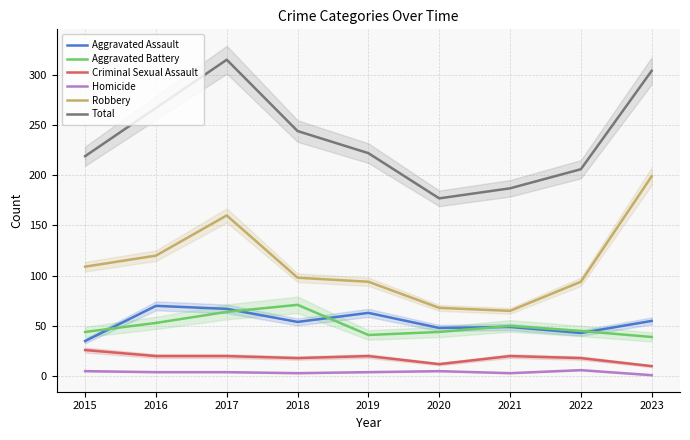

At 2020, list the series in order from smallest to largest.

Homicide, Criminal Sexual Assault, Aggravated Battery, Aggravated Assault, Robbery, Total